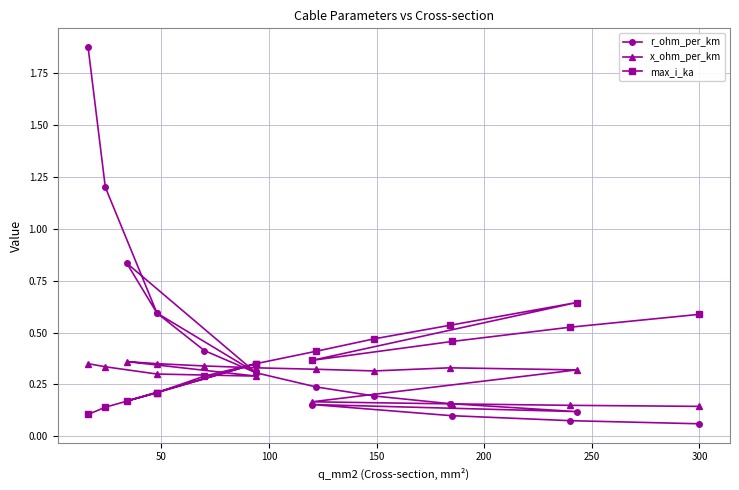

What are all the series names shown in the legend?

r_ohm_per_km, x_ohm_per_km, max_i_ka